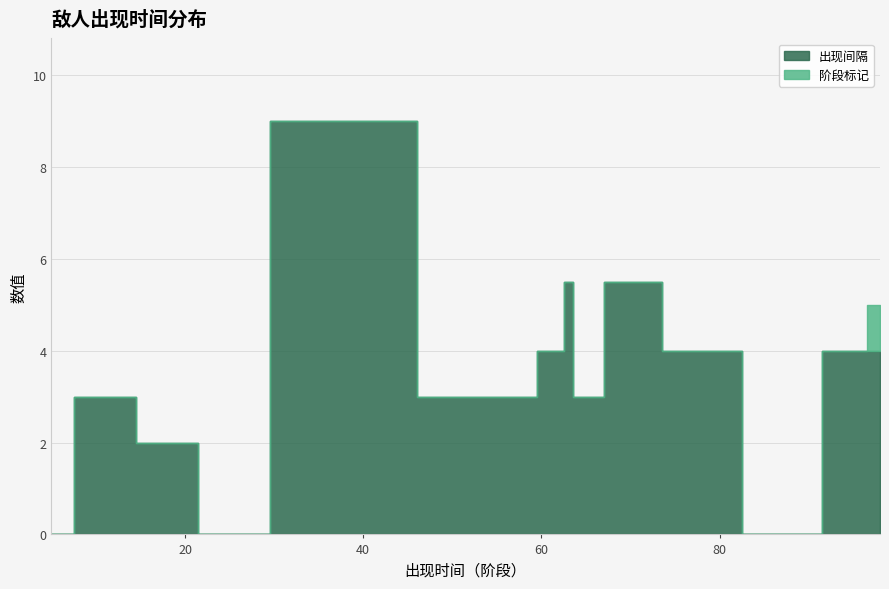

Read the value at 64.

3.0